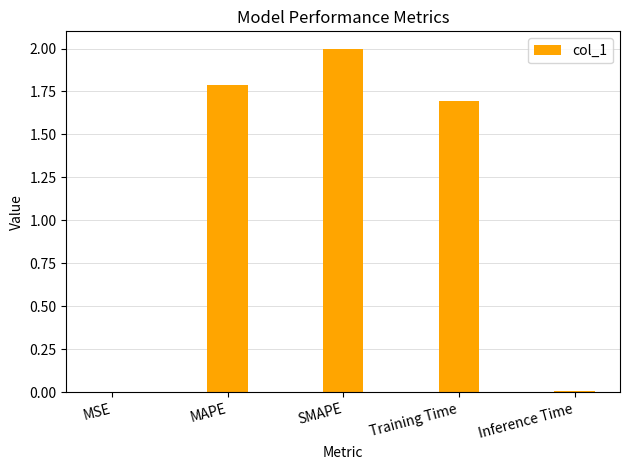

Count the number of categories in the chart.

5